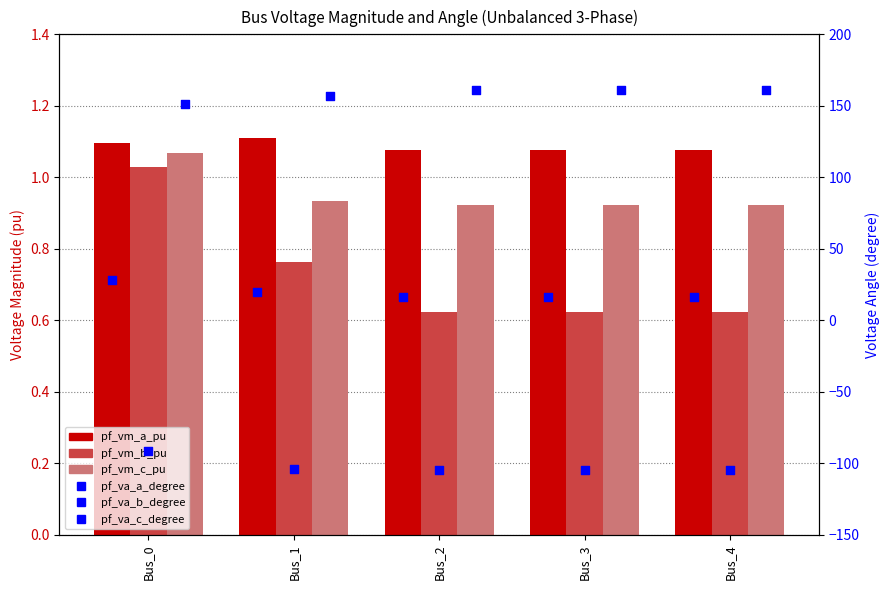

Which series reaches the minimum Y coordinate?

pf_va_b_degree